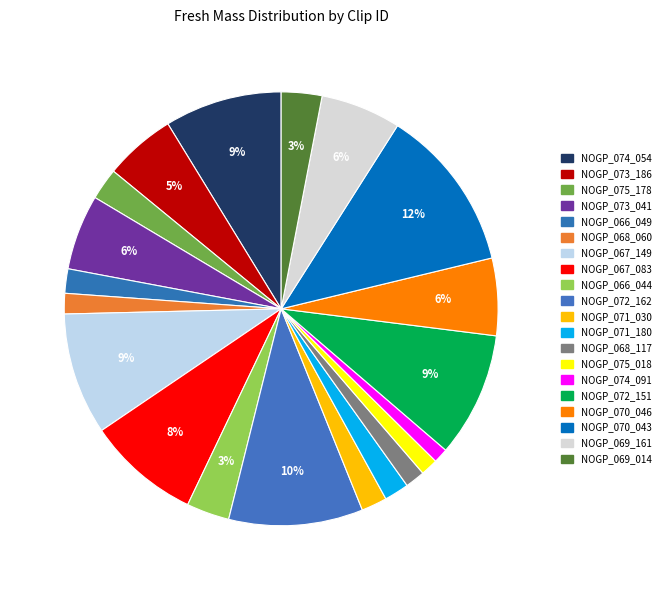

Between NOGP_074_091 and NOGP_071_030, which is larger?

NOGP_071_030